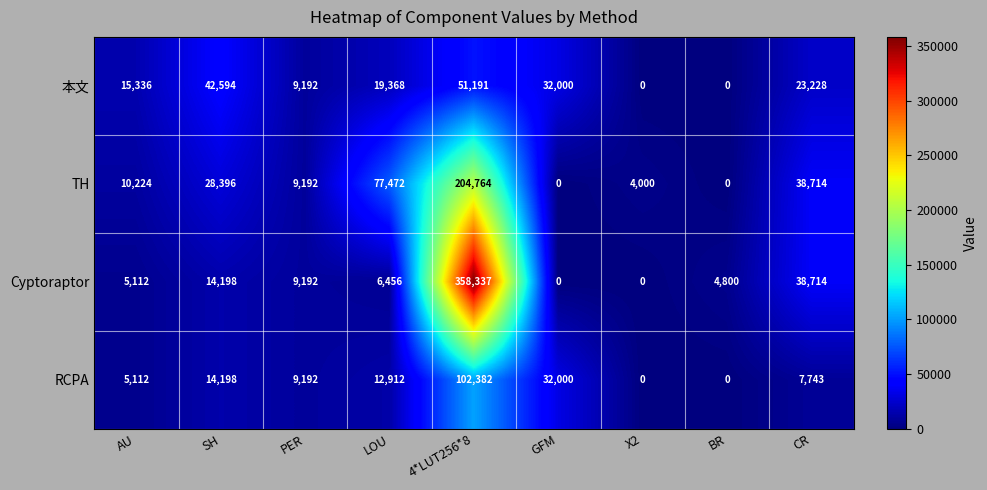

Which category has the highest value in the TH series?

4*LUT256*8